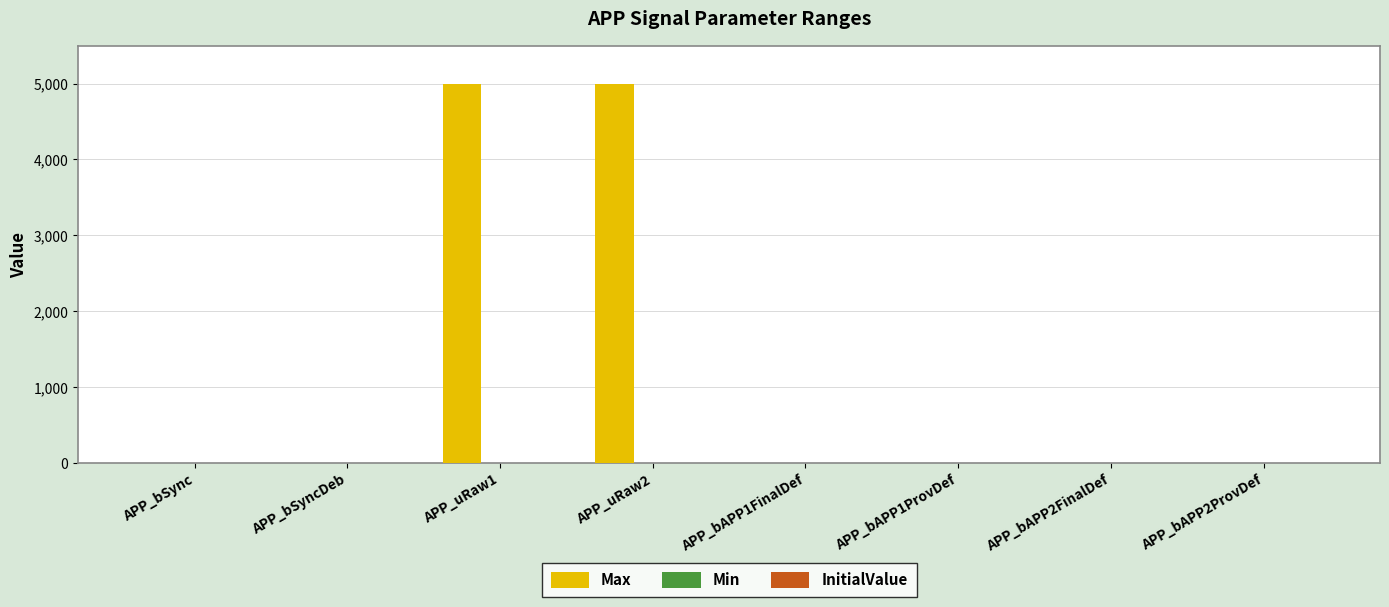

Are the bars horizontal?

No